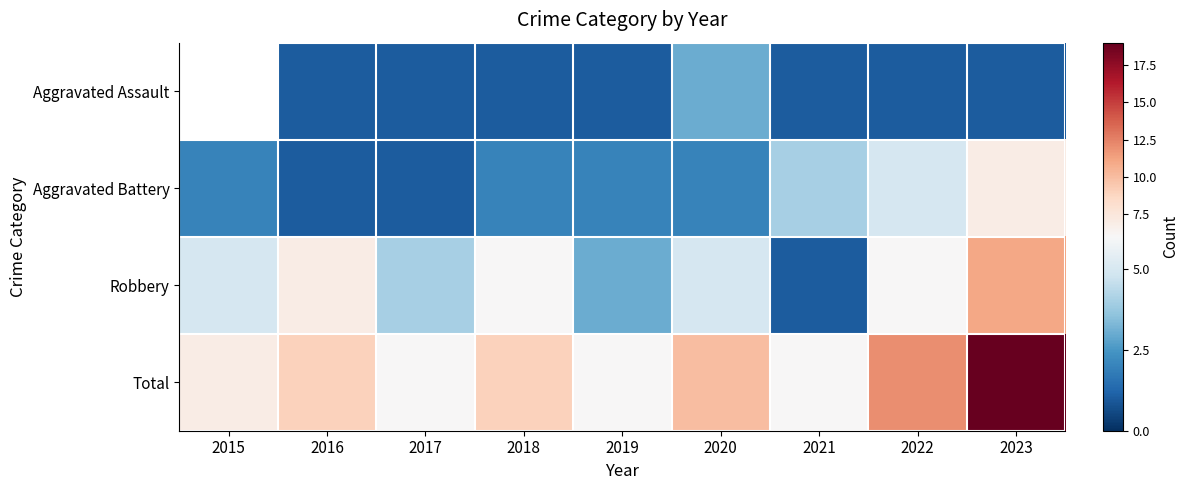

What value does the Aggravated Assault series have at 2016?

1.0